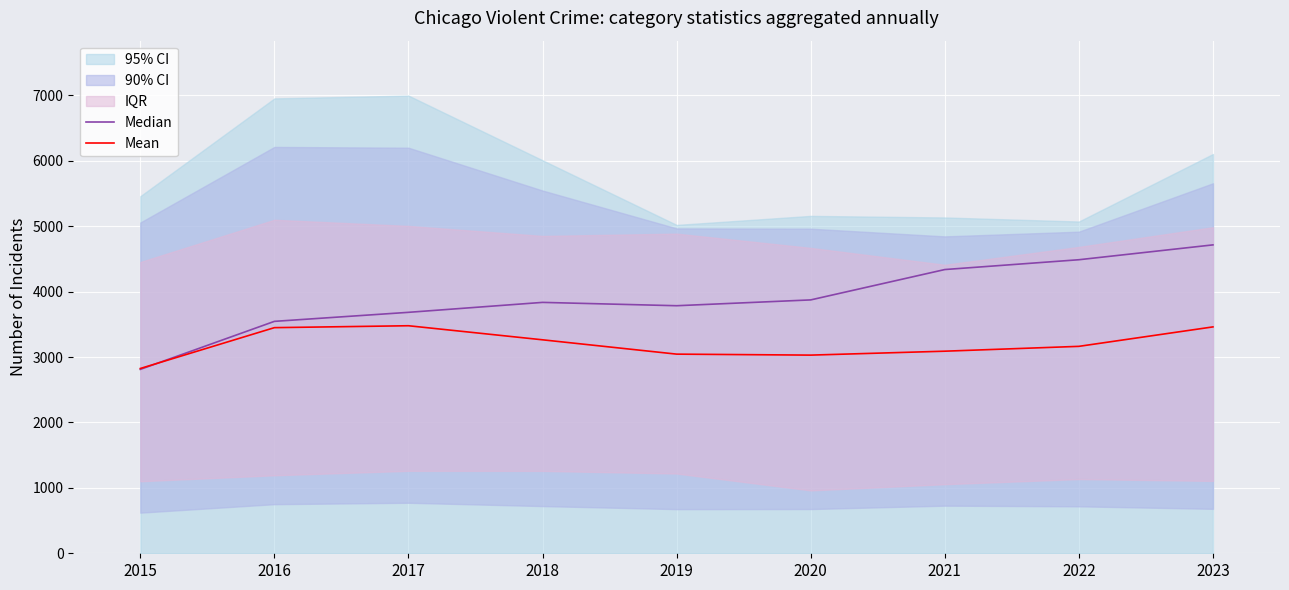

Does the chart display data point markers on the line(s)?

No